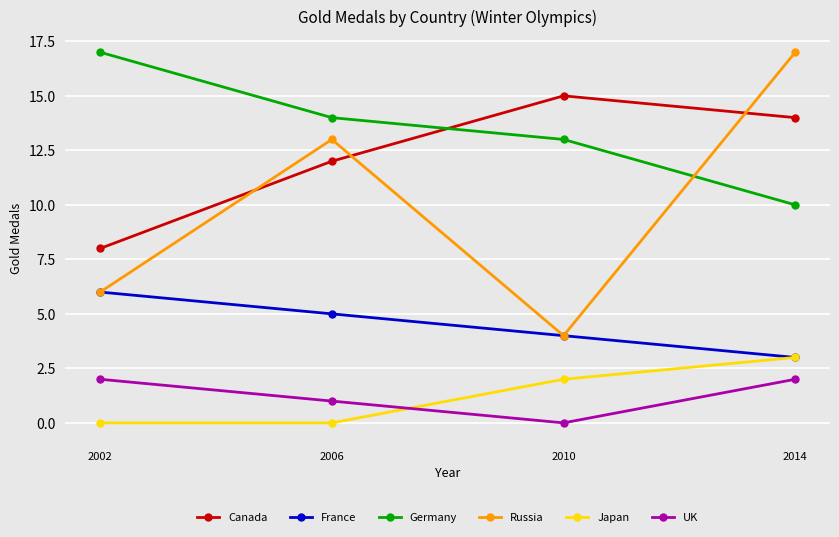

Reading right to left, transcribe all the data shown in this chart.

Canada: 14	15	12	8
France: 3	4	5	6
Germany: 10	13	14	17
Russia: 17	4	13	6
Japan: 3	2	0	0
UK: 2	0	1	2